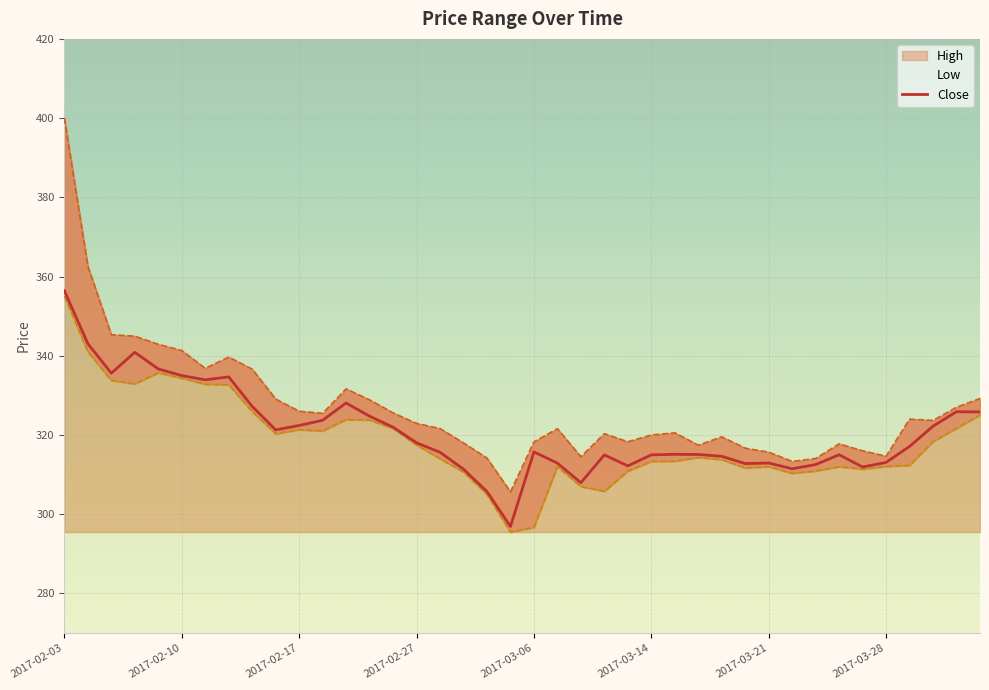

Which category has the highest value in the Low series?

2017-02-03